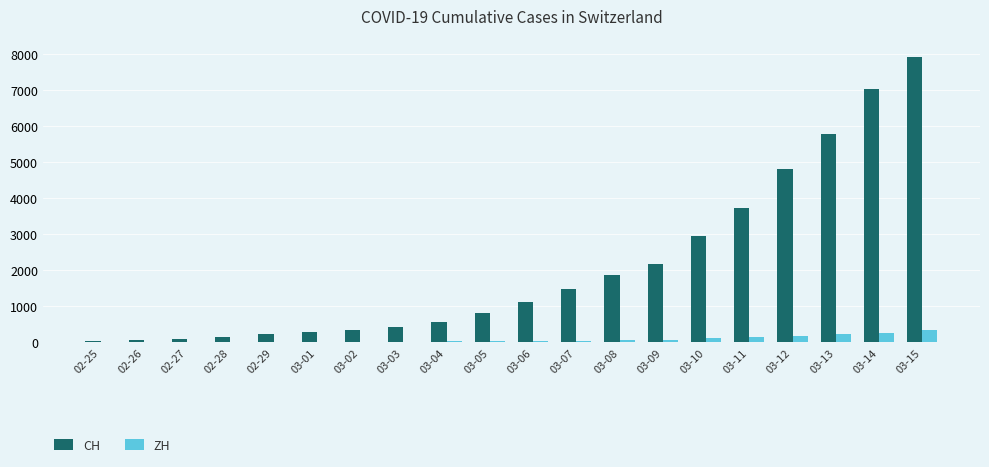

What are all the series names shown in the legend?

CH, ZH